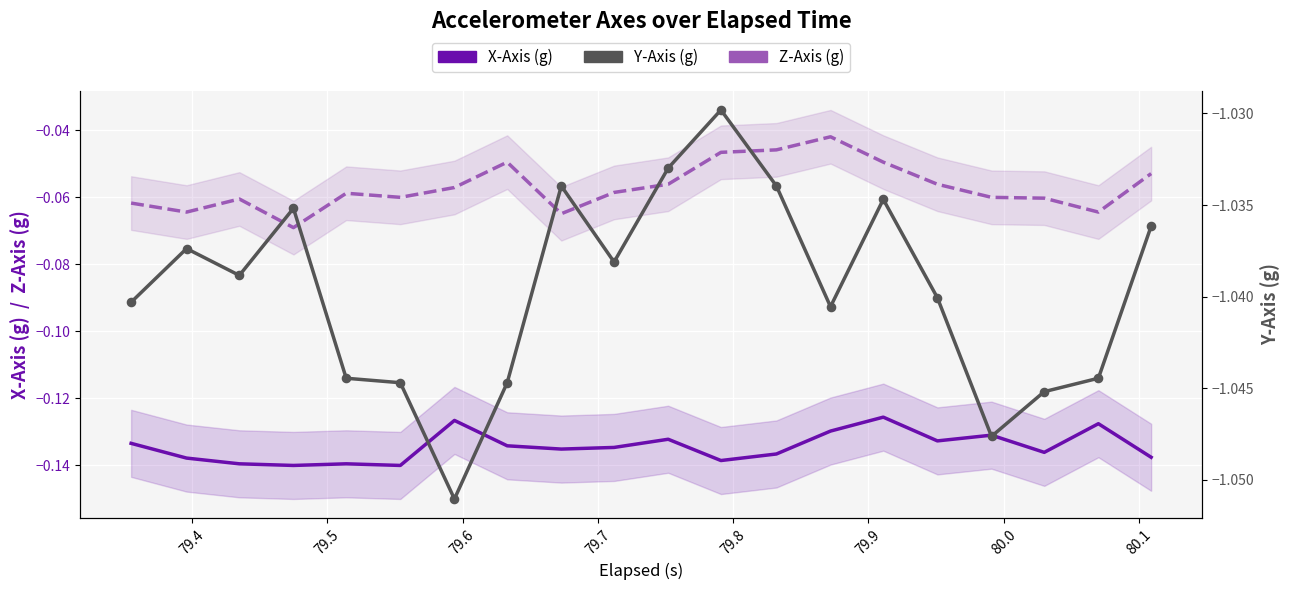

Which series contains the highest Y value?

Z-Axis (g)